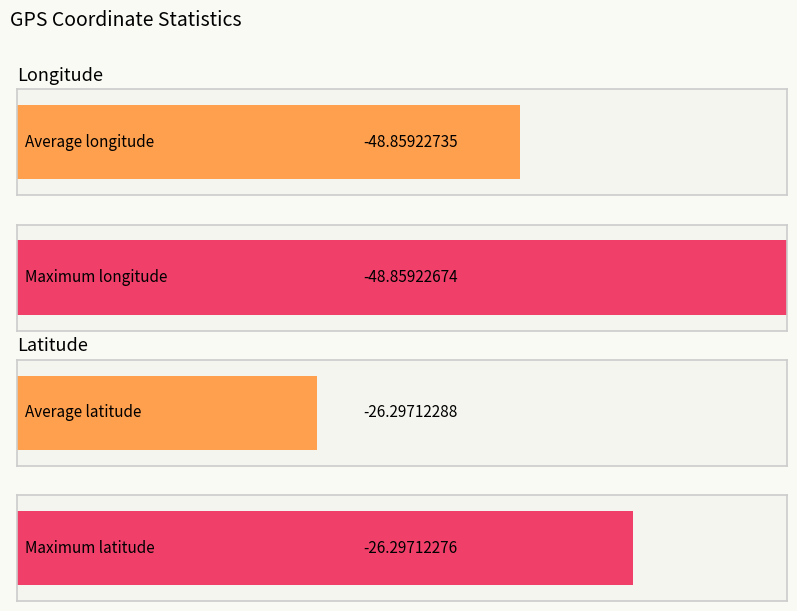

Does the chart contain any negative values?

Yes